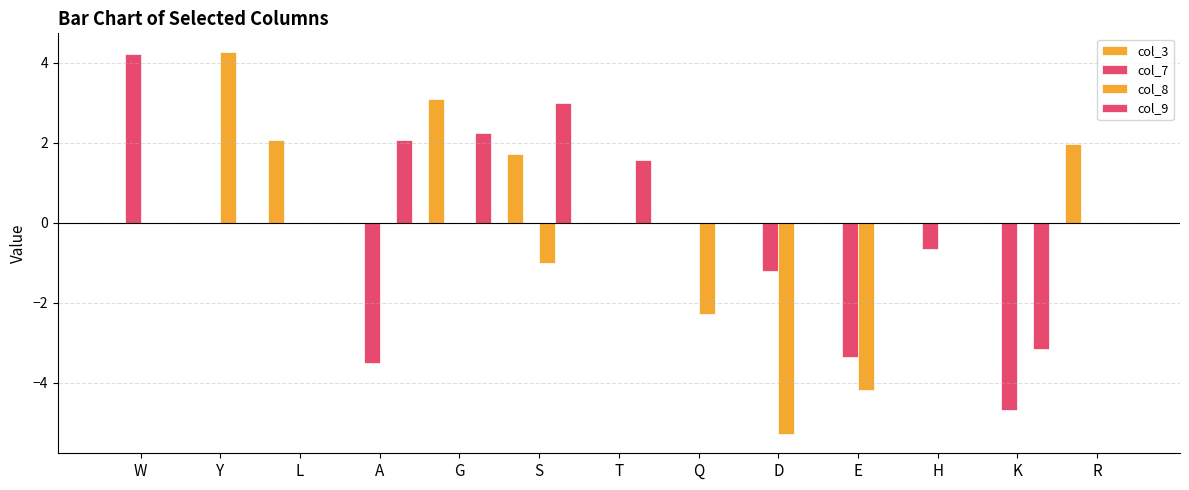

What is the difference between the col_7 values at K and D?

3.5